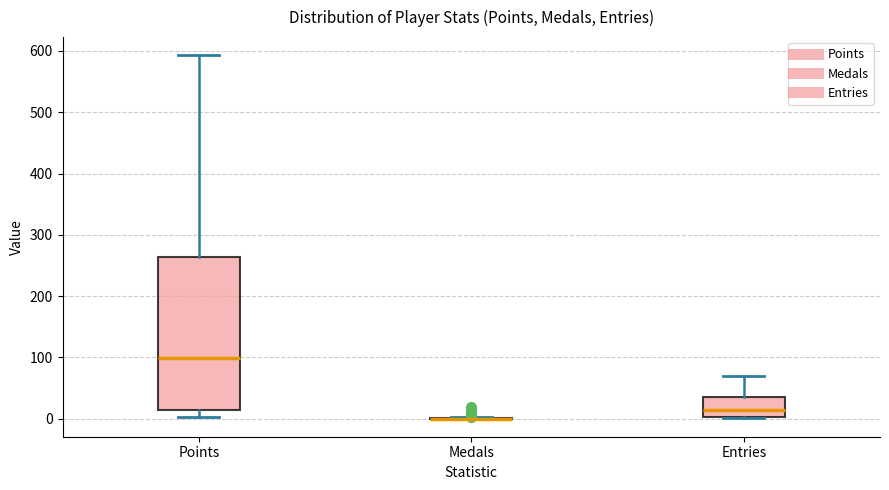

Reading left to right, transcribe this box plot: for each box, give where its median line is, the range the box spans, and where its two whiskers end, as read against the y-axis. The values are not printed on the chart, so give them approximately, as read against the axis.

Points: median 100, box 10 to 260, whiskers 0 to 590
Medals: box collapsed to a line at 0, whiskers 0 to 0
Entries: median 10, box 0 to 40, whiskers 0 to 70